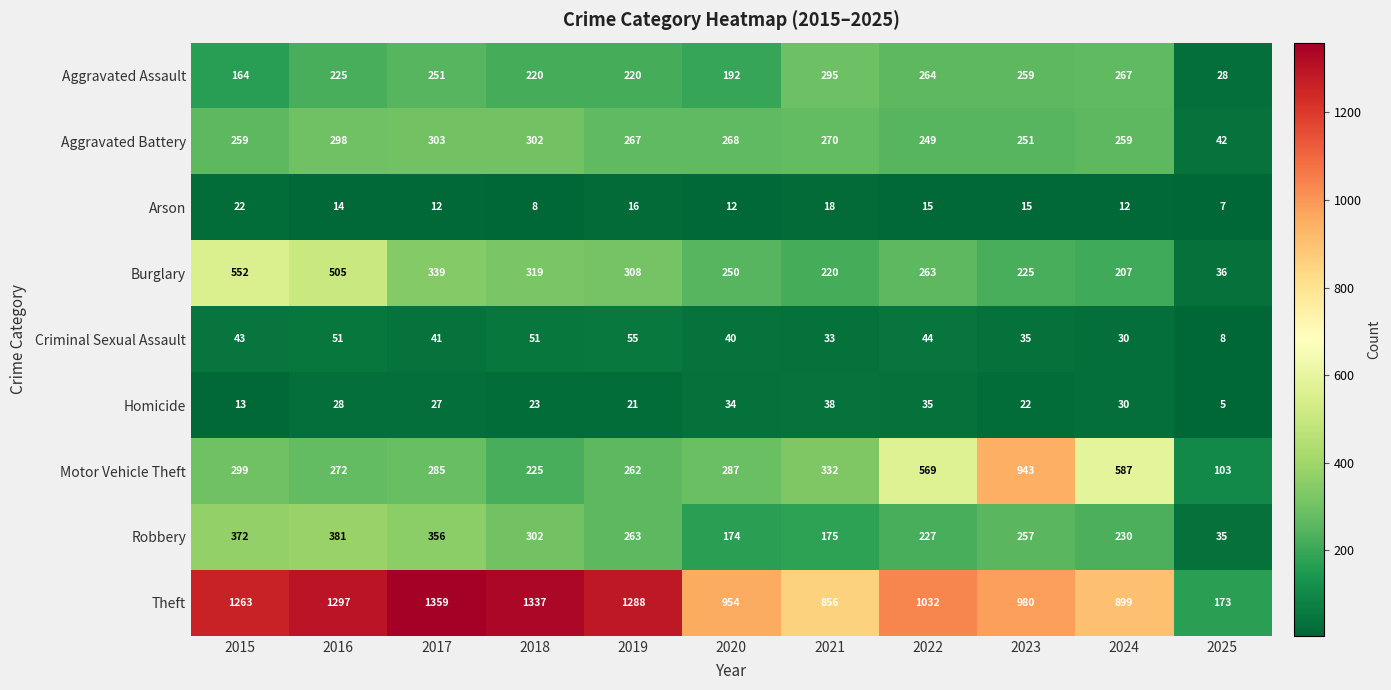

Count the number of data series in this chart.

9